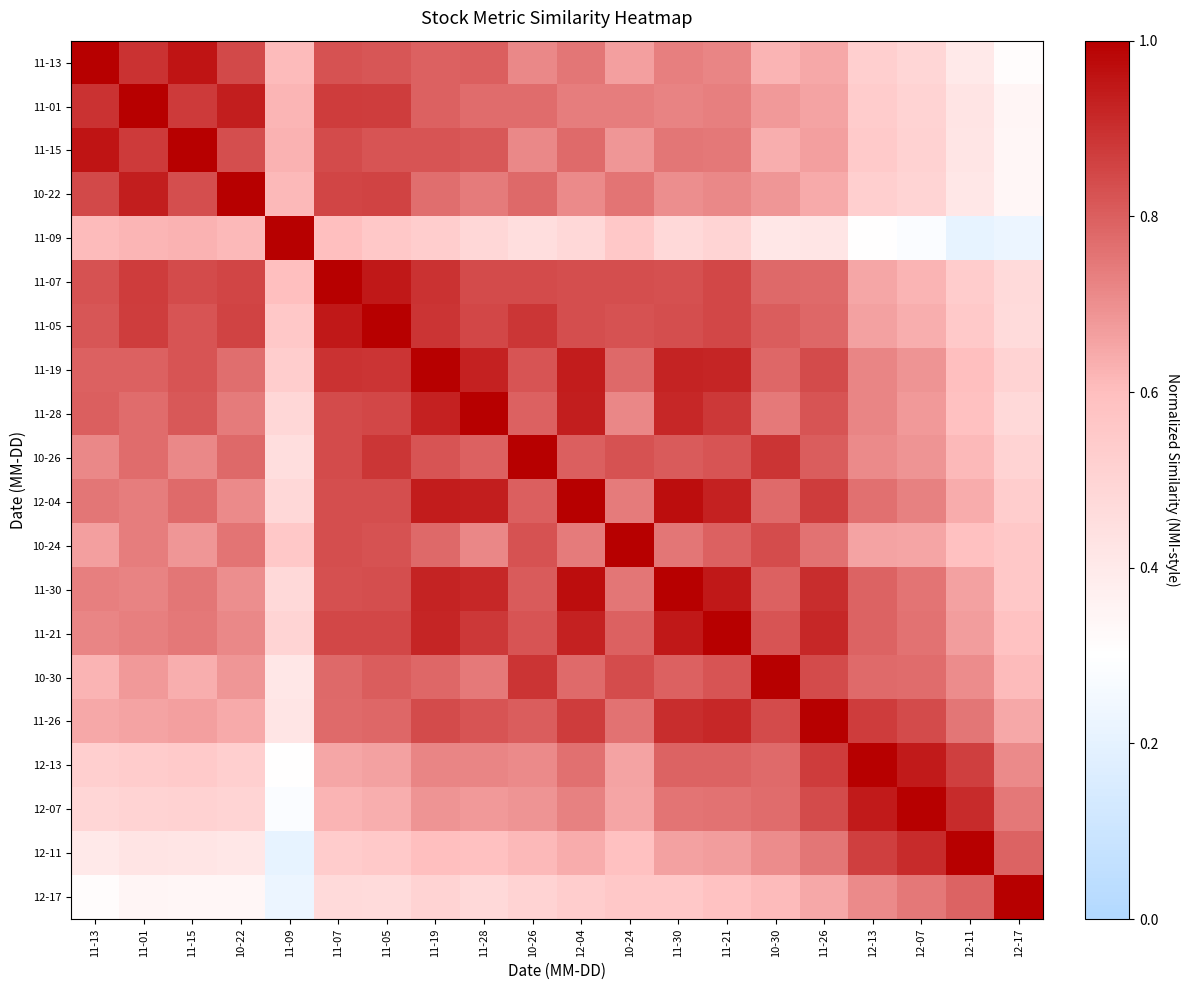

Reading left to right, list all the values displayed in this chart.

11-13: 11-13=1.0	11-01=0.9	11-15=1.0	10-22=0.8	11-09=0.6	11-07=0.8	11-05=0.8	11-19=0.8	11-28=0.8	10-26=0.7	12-04=0.8	10-24=0.7	11-30=0.7	11-21=0.7	10-30=0.6	11-26=0.6	12-13=0.5	12-07=0.5	12-11=0.4	12-17=0.3
11-01: 11-13=0.9	11-01=1.0	11-15=0.9	10-22=0.9	11-09=0.6	11-07=0.9	11-05=0.9	11-19=0.8	11-28=0.8	10-26=0.8	12-04=0.7	10-24=0.7	11-30=0.7	11-21=0.7	10-30=0.7	11-26=0.7	12-13=0.5	12-07=0.5	12-11=0.4	12-17=0.3
11-15: 11-13=1.0	11-01=0.9	11-15=1.0	10-22=0.8	11-09=0.6	11-07=0.8	11-05=0.8	11-19=0.8	11-28=0.8	10-26=0.7	12-04=0.8	10-24=0.7	11-30=0.8	11-21=0.7	10-30=0.6	11-26=0.7	12-13=0.5	12-07=0.5	12-11=0.4	12-17=0.3
10-22: 11-13=0.8	11-01=0.9	11-15=0.8	10-22=1.0	11-09=0.6	11-07=0.9	11-05=0.9	11-19=0.8	11-28=0.7	10-26=0.8	12-04=0.7	10-24=0.8	11-30=0.7	11-21=0.7	10-30=0.7	11-26=0.6	12-13=0.5	12-07=0.5	12-11=0.4	12-17=0.3
11-09: 11-13=0.6	11-01=0.6	11-15=0.6	10-22=0.6	11-09=1.0	11-07=0.6	11-05=0.6	11-19=0.5	11-28=0.5	10-26=0.5	12-04=0.5	10-24=0.6	11-30=0.5	11-21=0.5	10-30=0.4	11-26=0.4	12-13=0.3	12-07=0.3	12-11=0.2	12-17=0.2
11-07: 11-13=0.8	11-01=0.9	11-15=0.8	10-22=0.9	11-09=0.6	11-07=1.0	11-05=0.9	11-19=0.9	11-28=0.8	10-26=0.8	12-04=0.8	10-24=0.8	11-30=0.8	11-21=0.9	10-30=0.8	11-26=0.8	12-13=0.7	12-07=0.6	12-11=0.5	12-17=0.5
11-05: 11-13=0.8	11-01=0.9	11-15=0.8	10-22=0.9	11-09=0.6	11-07=0.9	11-05=1.0	11-19=0.9	11-28=0.8	10-26=0.9	12-04=0.8	10-24=0.8	11-30=0.8	11-21=0.8	10-30=0.8	11-26=0.8	12-13=0.7	12-07=0.6	12-11=0.6	12-17=0.5
11-19: 11-13=0.8	11-01=0.8	11-15=0.8	10-22=0.8	11-09=0.5	11-07=0.9	11-05=0.9	11-19=1.0	11-28=0.9	10-26=0.8	12-04=0.9	10-24=0.8	11-30=0.9	11-21=0.9	10-30=0.8	11-26=0.8	12-13=0.7	12-07=0.7	12-11=0.6	12-17=0.5
11-28: 11-13=0.8	11-01=0.8	11-15=0.8	10-22=0.7	11-09=0.5	11-07=0.8	11-05=0.8	11-19=0.9	11-28=1.0	10-26=0.8	12-04=0.9	10-24=0.7	11-30=0.9	11-21=0.9	10-30=0.7	11-26=0.8	12-13=0.7	12-07=0.7	12-11=0.6	12-17=0.5
10-26: 11-13=0.7	11-01=0.8	11-15=0.7	10-22=0.8	11-09=0.5	11-07=0.8	11-05=0.9	11-19=0.8	11-28=0.8	10-26=1.0	12-04=0.8	10-24=0.8	11-30=0.8	11-21=0.8	10-30=0.9	11-26=0.8	12-13=0.7	12-07=0.7	12-11=0.6	12-17=0.5
12-04: 11-13=0.8	11-01=0.7	11-15=0.8	10-22=0.7	11-09=0.5	11-07=0.8	11-05=0.8	11-19=0.9	11-28=0.9	10-26=0.8	12-04=1.0	10-24=0.7	11-30=1.0	11-21=0.9	10-30=0.8	11-26=0.9	12-13=0.8	12-07=0.7	12-11=0.6	12-17=0.5
10-24: 11-13=0.7	11-01=0.7	11-15=0.7	10-22=0.8	11-09=0.6	11-07=0.8	11-05=0.8	11-19=0.8	11-28=0.7	10-26=0.8	12-04=0.7	10-24=1.0	11-30=0.8	11-21=0.8	10-30=0.8	11-26=0.8	12-13=0.7	12-07=0.7	12-11=0.6	12-17=0.6
11-30: 11-13=0.7	11-01=0.7	11-15=0.8	10-22=0.7	11-09=0.5	11-07=0.8	11-05=0.8	11-19=0.9	11-28=0.9	10-26=0.8	12-04=1.0	10-24=0.8	11-30=1.0	11-21=0.9	10-30=0.8	11-26=0.9	12-13=0.8	12-07=0.8	12-11=0.7	12-17=0.6
11-21: 11-13=0.7	11-01=0.7	11-15=0.7	10-22=0.7	11-09=0.5	11-07=0.9	11-05=0.8	11-19=0.9	11-28=0.9	10-26=0.8	12-04=0.9	10-24=0.8	11-30=0.9	11-21=1.0	10-30=0.8	11-26=0.9	12-13=0.8	12-07=0.8	12-11=0.7	12-17=0.6
10-30: 11-13=0.6	11-01=0.7	11-15=0.6	10-22=0.7	11-09=0.4	11-07=0.8	11-05=0.8	11-19=0.8	11-28=0.7	10-26=0.9	12-04=0.8	10-24=0.8	11-30=0.8	11-21=0.8	10-30=1.0	11-26=0.8	12-13=0.8	12-07=0.8	12-11=0.7	12-17=0.6
11-26: 11-13=0.6	11-01=0.7	11-15=0.7	10-22=0.6	11-09=0.4	11-07=0.8	11-05=0.8	11-19=0.8	11-28=0.8	10-26=0.8	12-04=0.9	10-24=0.8	11-30=0.9	11-21=0.9	10-30=0.8	11-26=1.0	12-13=0.9	12-07=0.8	12-11=0.8	12-17=0.6
12-13: 11-13=0.5	11-01=0.5	11-15=0.5	10-22=0.5	11-09=0.3	11-07=0.7	11-05=0.7	11-19=0.7	11-28=0.7	10-26=0.7	12-04=0.8	10-24=0.7	11-30=0.8	11-21=0.8	10-30=0.8	11-26=0.9	12-13=1.0	12-07=0.9	12-11=0.9	12-17=0.7
12-07: 11-13=0.5	11-01=0.5	11-15=0.5	10-22=0.5	11-09=0.3	11-07=0.6	11-05=0.6	11-19=0.7	11-28=0.7	10-26=0.7	12-04=0.7	10-24=0.7	11-30=0.8	11-21=0.8	10-30=0.8	11-26=0.8	12-13=0.9	12-07=1.0	12-11=0.9	12-17=0.7
12-11: 11-13=0.4	11-01=0.4	11-15=0.4	10-22=0.4	11-09=0.2	11-07=0.5	11-05=0.6	11-19=0.6	11-28=0.6	10-26=0.6	12-04=0.6	10-24=0.6	11-30=0.7	11-21=0.7	10-30=0.7	11-26=0.8	12-13=0.9	12-07=0.9	12-11=1.0	12-17=0.8
12-17: 11-13=0.3	11-01=0.3	11-15=0.3	10-22=0.3	11-09=0.2	11-07=0.5	11-05=0.5	11-19=0.5	11-28=0.5	10-26=0.5	12-04=0.5	10-24=0.6	11-30=0.6	11-21=0.6	10-30=0.6	11-26=0.6	12-13=0.7	12-07=0.7	12-11=0.8	12-17=1.0